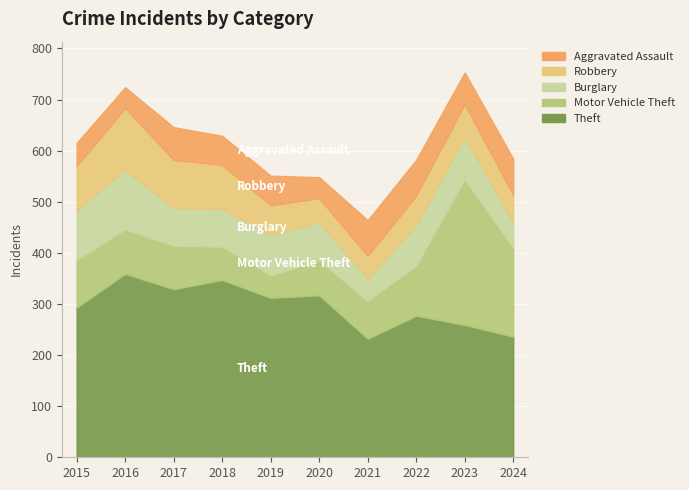

What is the spread (max minus min) of values at 2018?

290